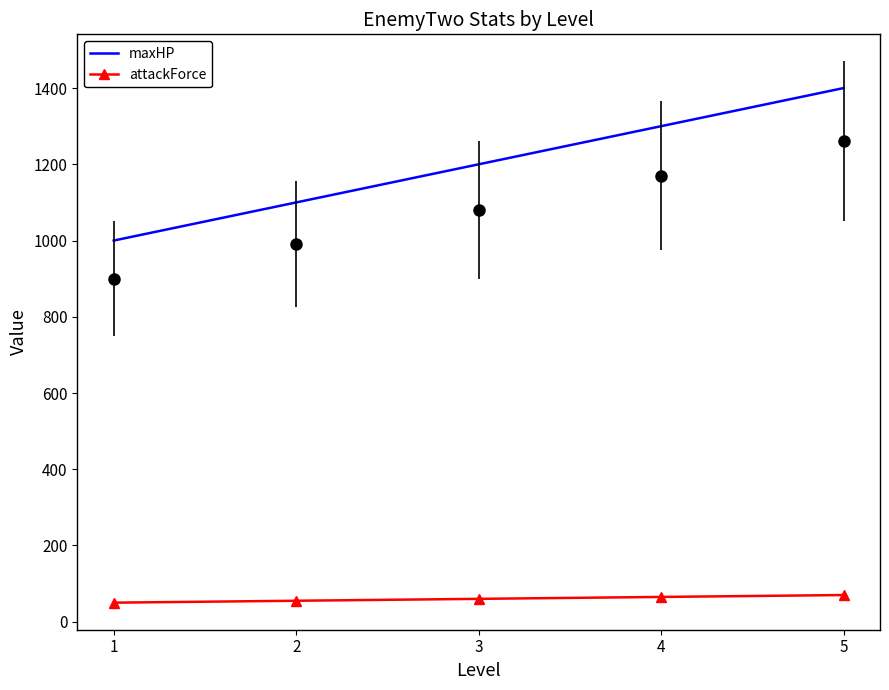

Which series has the widest spread of values?

maxHP